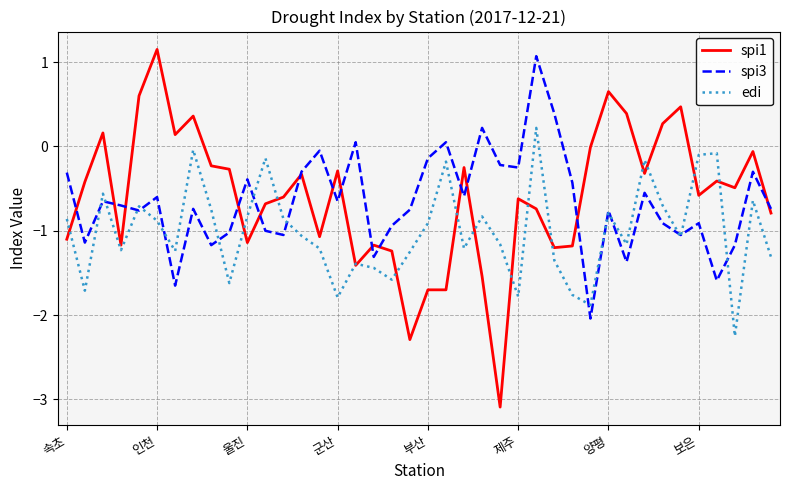

In spi3, how many points are lower than both neighbors (excluding endpoints)?

13